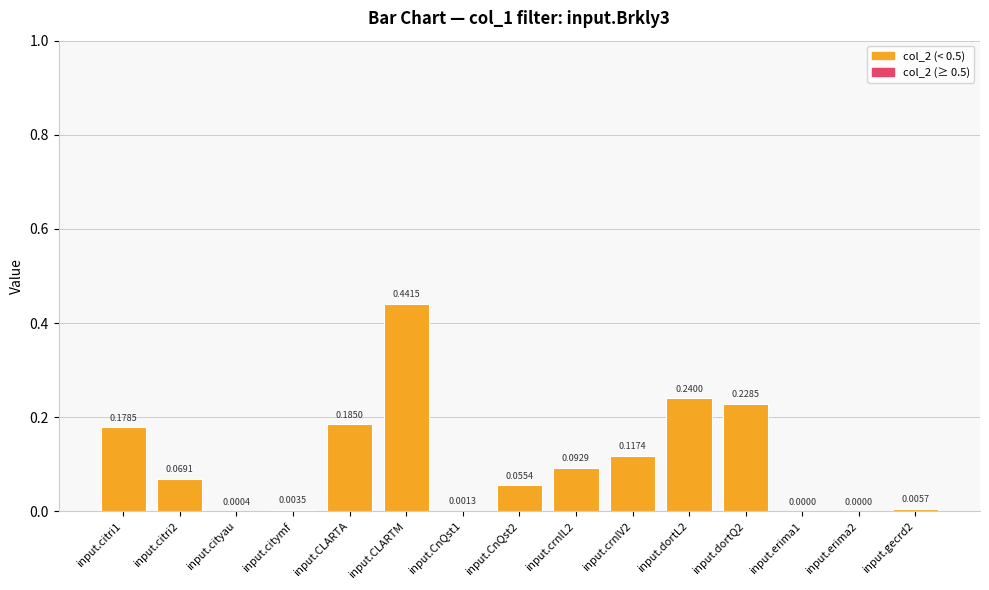

What is the sum of all values?

1.6